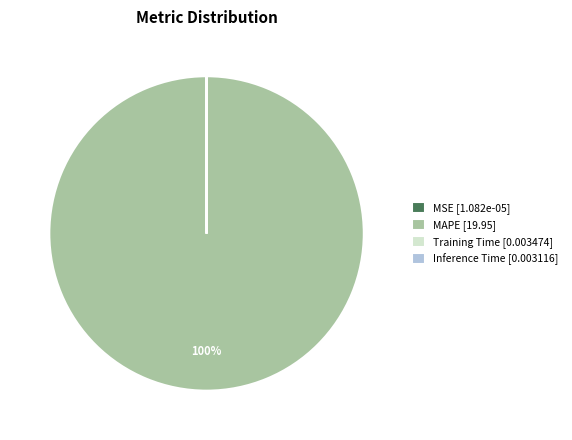

To the nearest percent, what portion does MAPE [19.95] represent?

100%